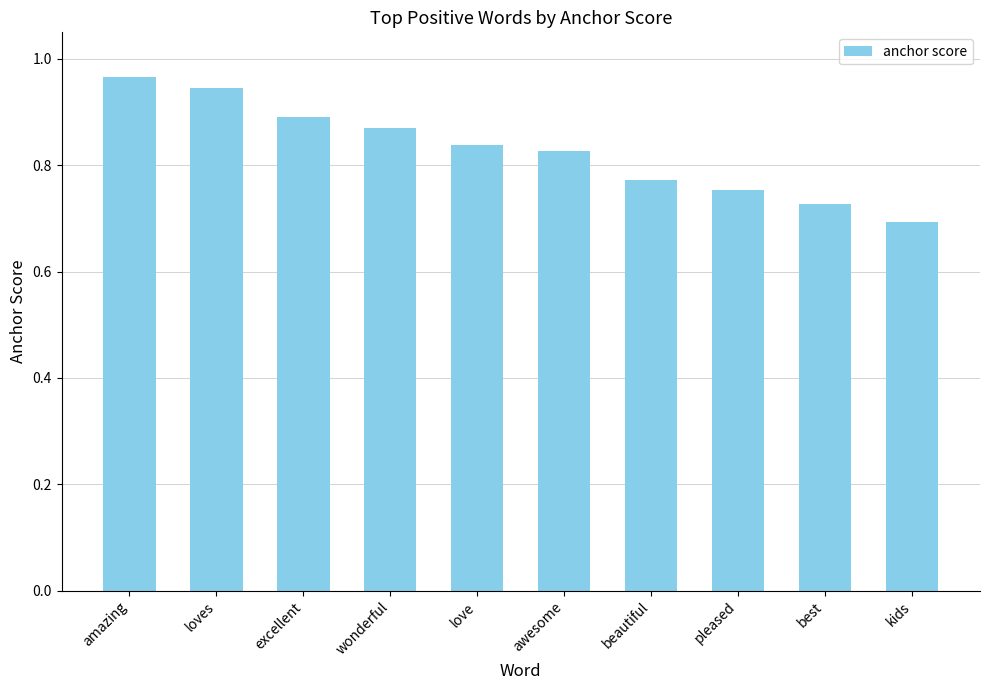

List the labels in order of value, smallest first.

kids, best, pleased, beautiful, awesome, love, wonderful, excellent, loves, amazing